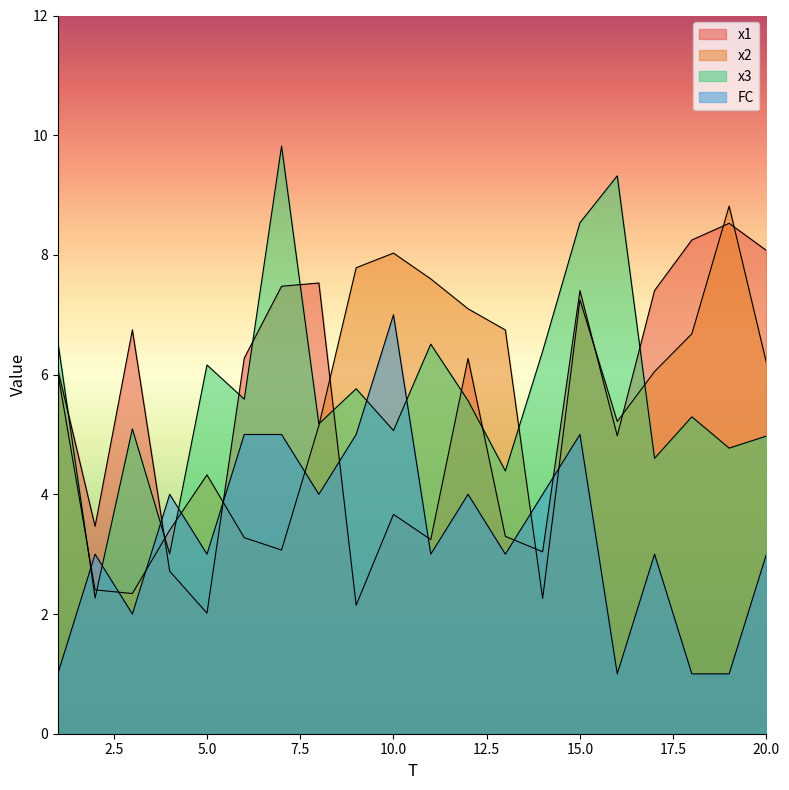

How many series are shown in this chart?

4